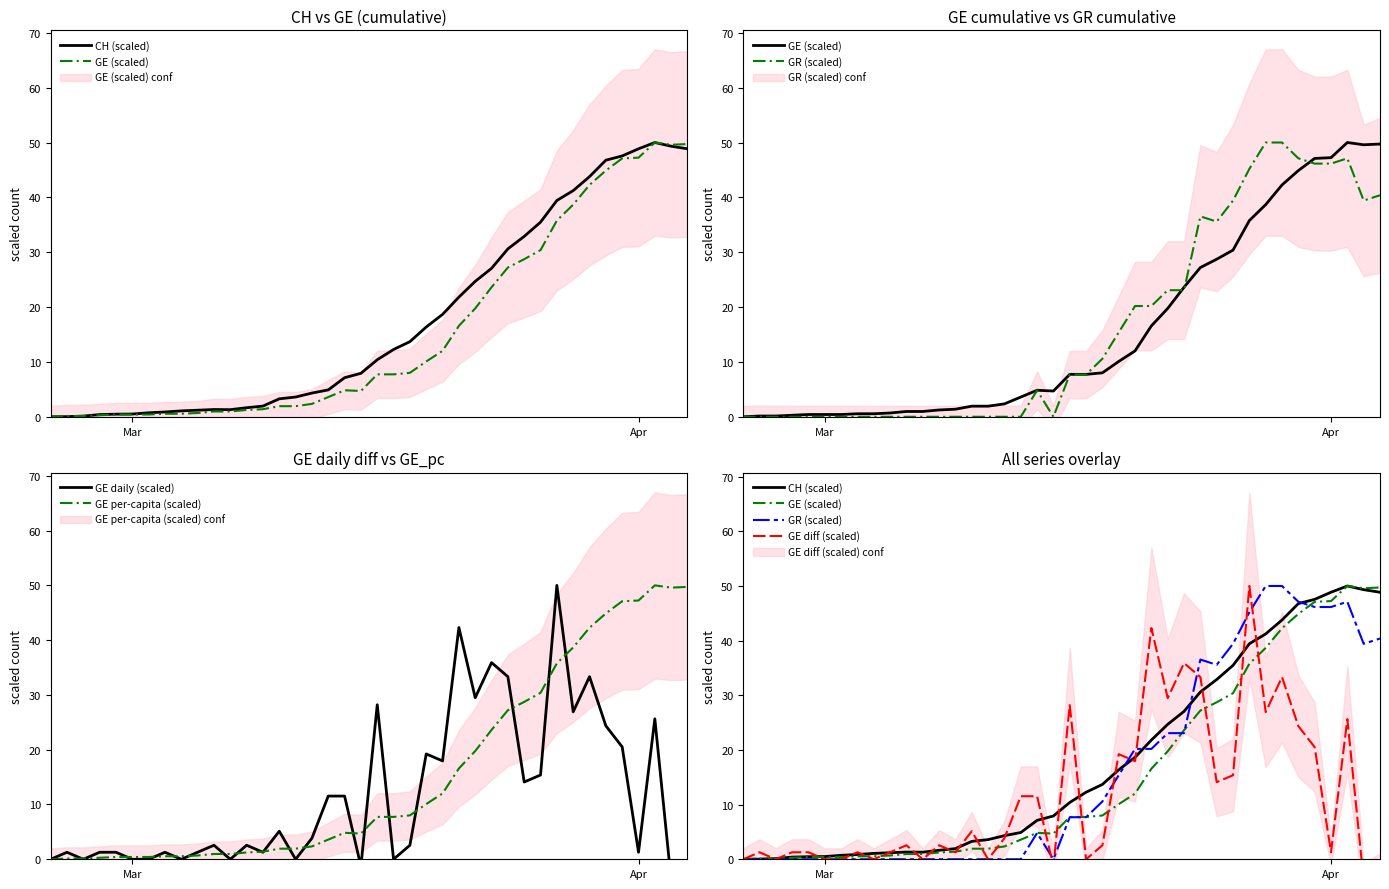

What is the maximum value shown in the chart?

50.0